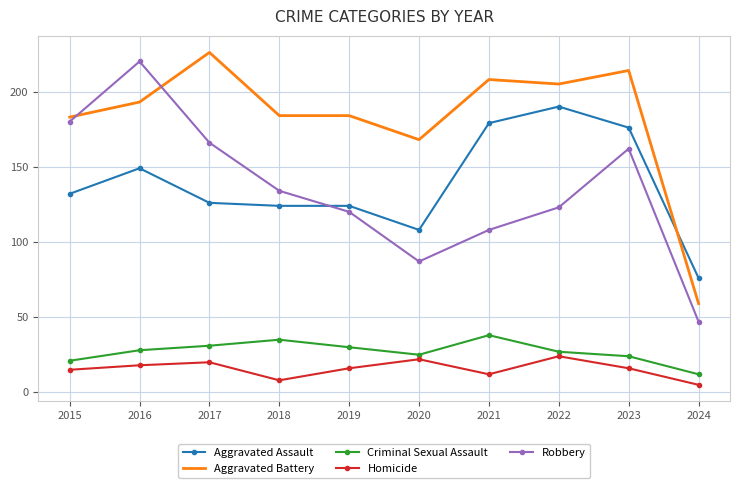

At which label does Homicide reach its peak?

2022